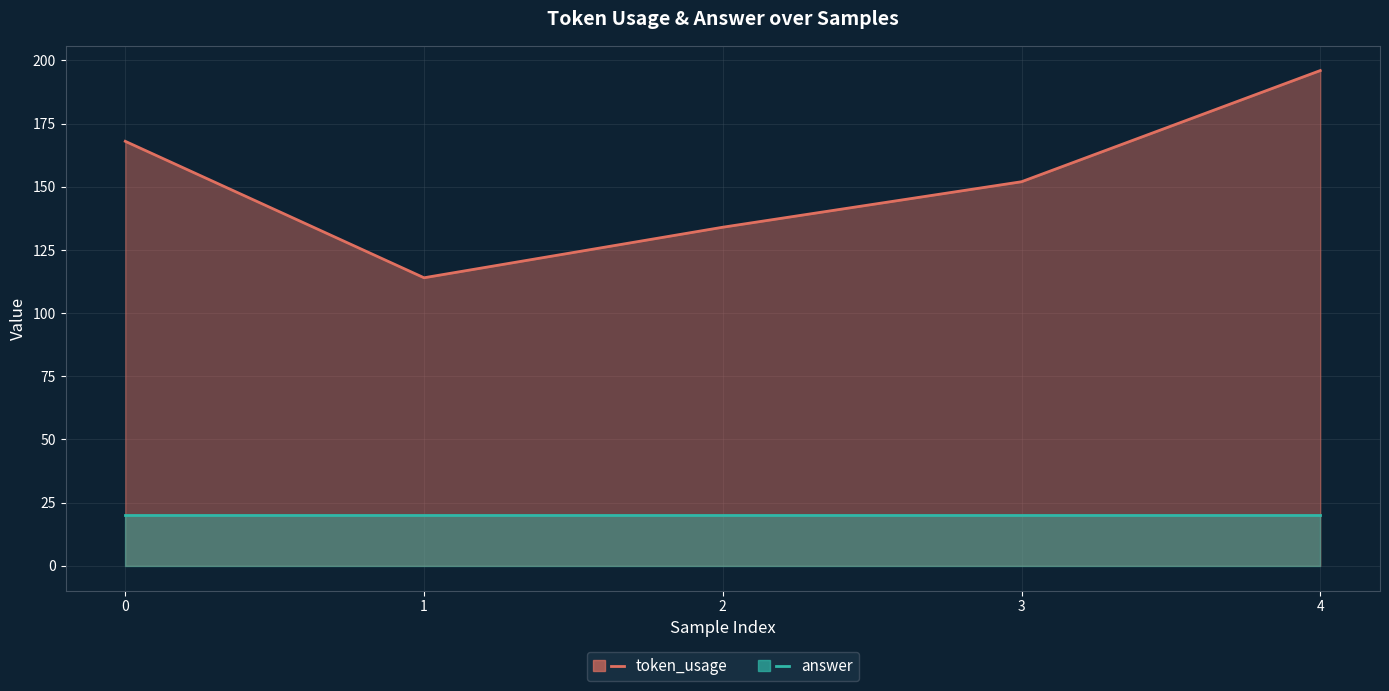

Reading left to right, extract all data points from this chart.

token_usage: 168	114	134	152	196
answer: 20	20	20	20	20